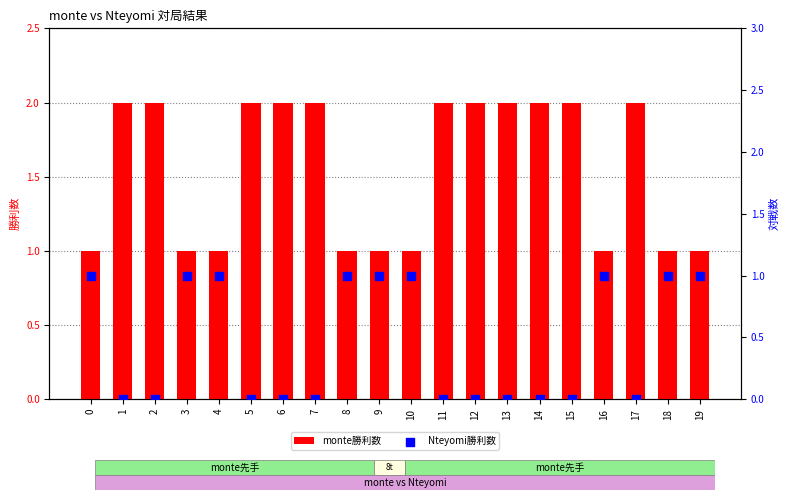

Which series has the largest total across all categories?

monte勝利数